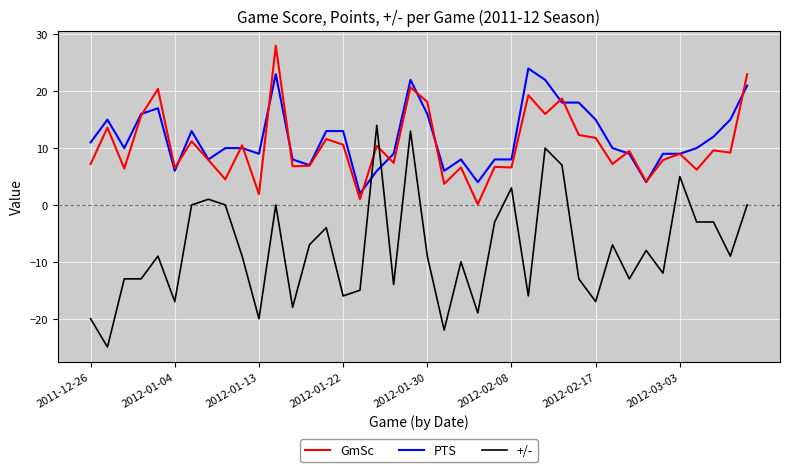

Which series has the widest spread of values?

+/-